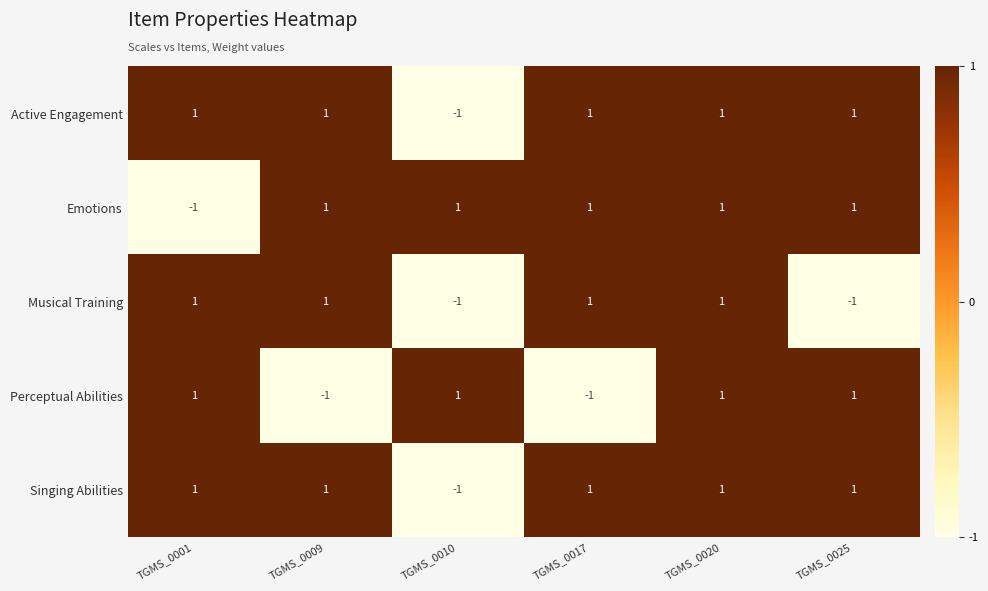

The Singing Abilities series shows 1 at TGMS_0025. True or false?

True